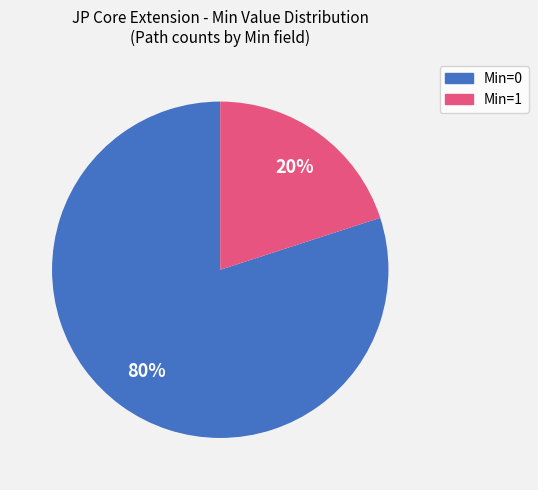

To the nearest percent, what is the average slice percentage?

50%